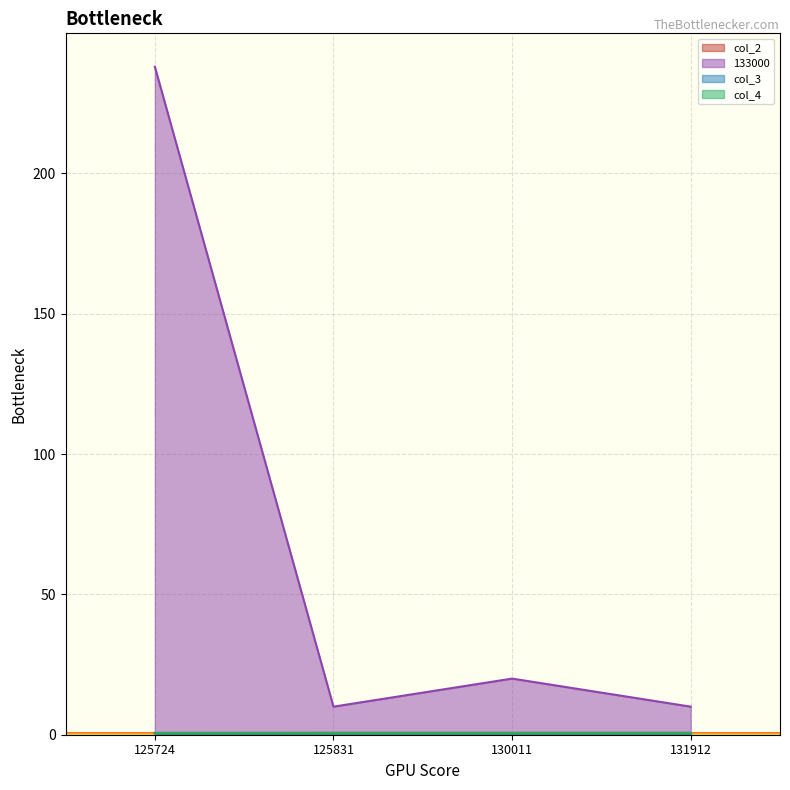

Is it true that col_4 equals 0.6 at 130011?

True